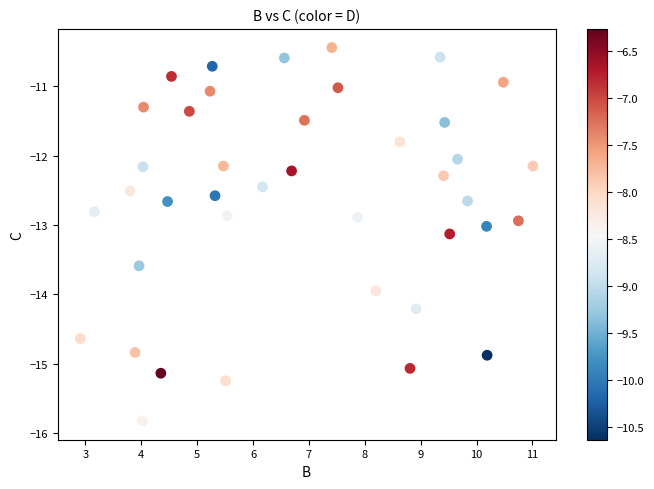

What is the range of X values (max minus min)?

8.1